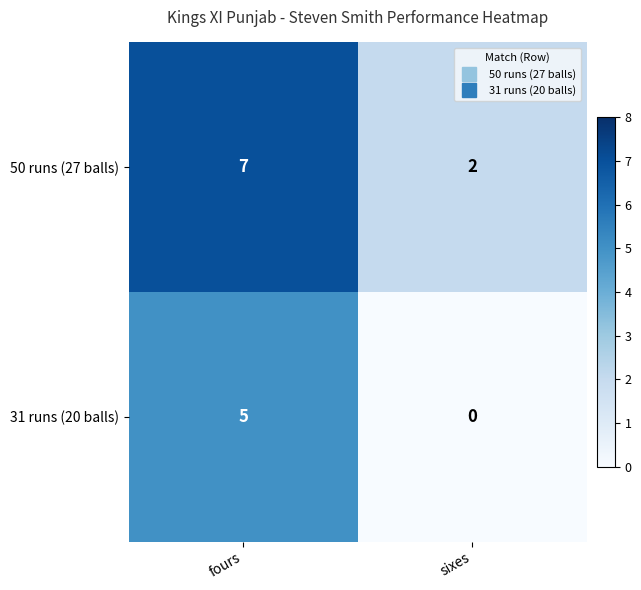

How many categories are shown in the chart?

2